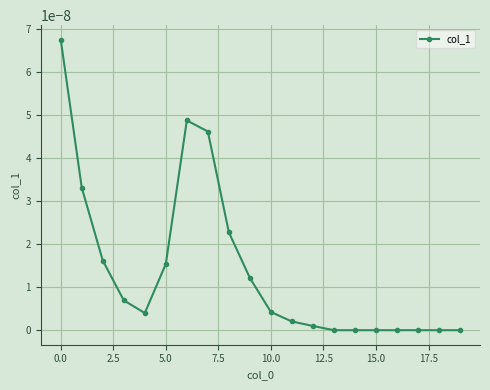

True or false: the data has more than 0 interior local peaks.

True